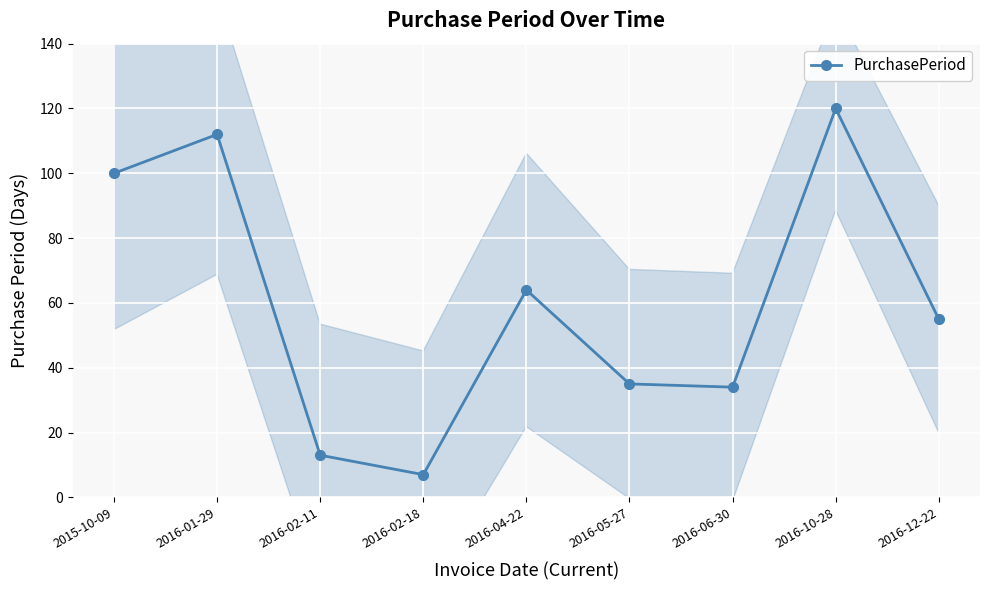

How many data points are less than 55?

4